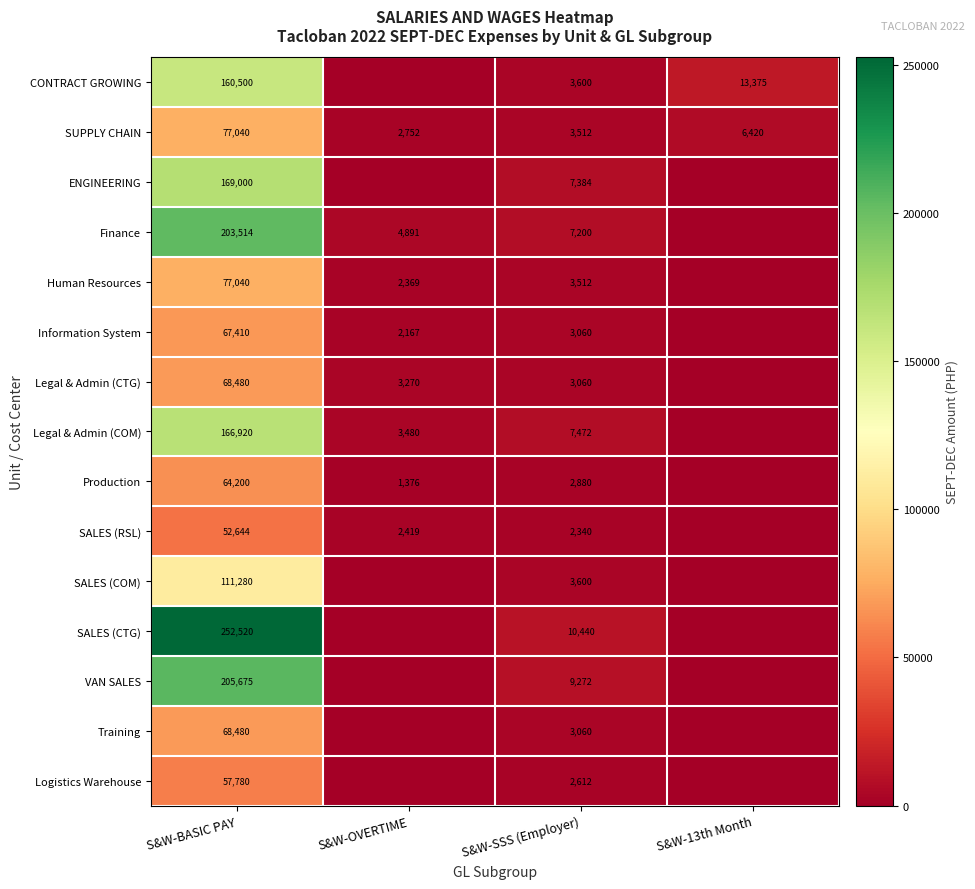

What is the total value across all series at S&W-BASIC PAY?

1802483